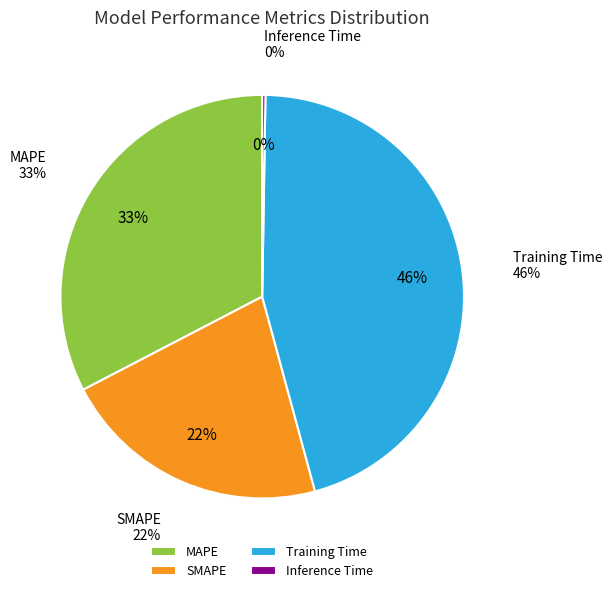

Does any single category account for the majority?

No